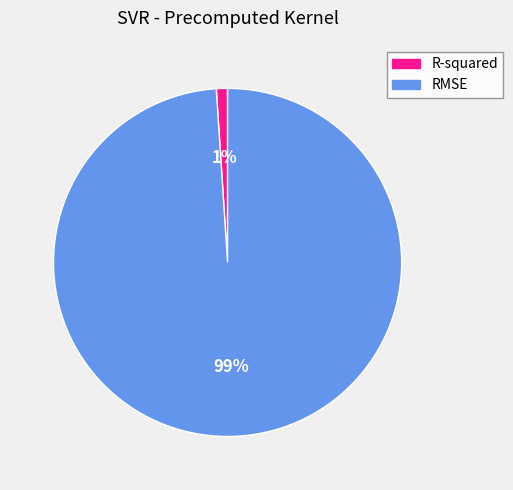

Count the number of slices in the pie.

2